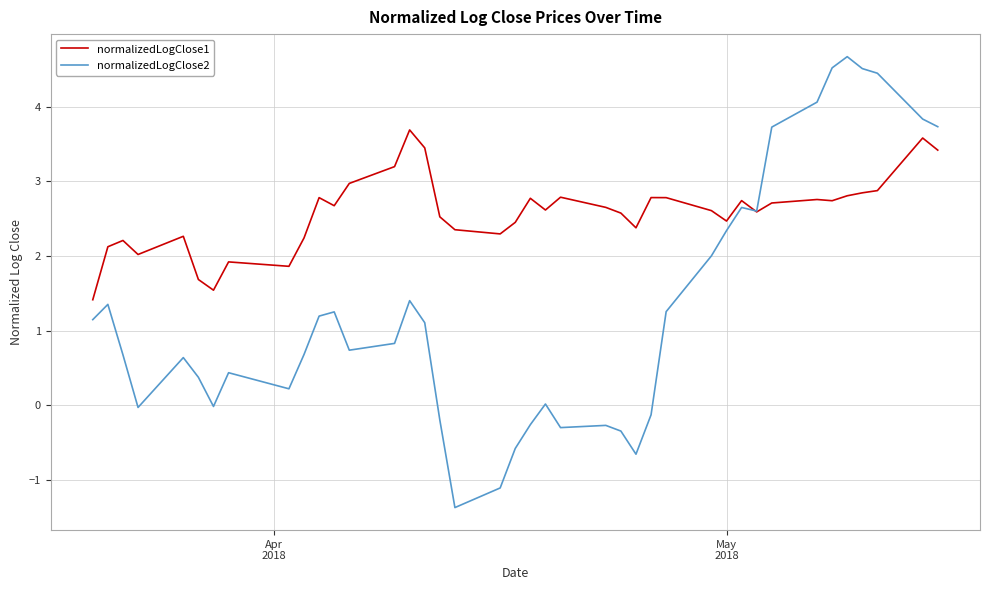

Rank the series by their maximum value, from lowest to highest.

normalizedLogClose1, normalizedLogClose2